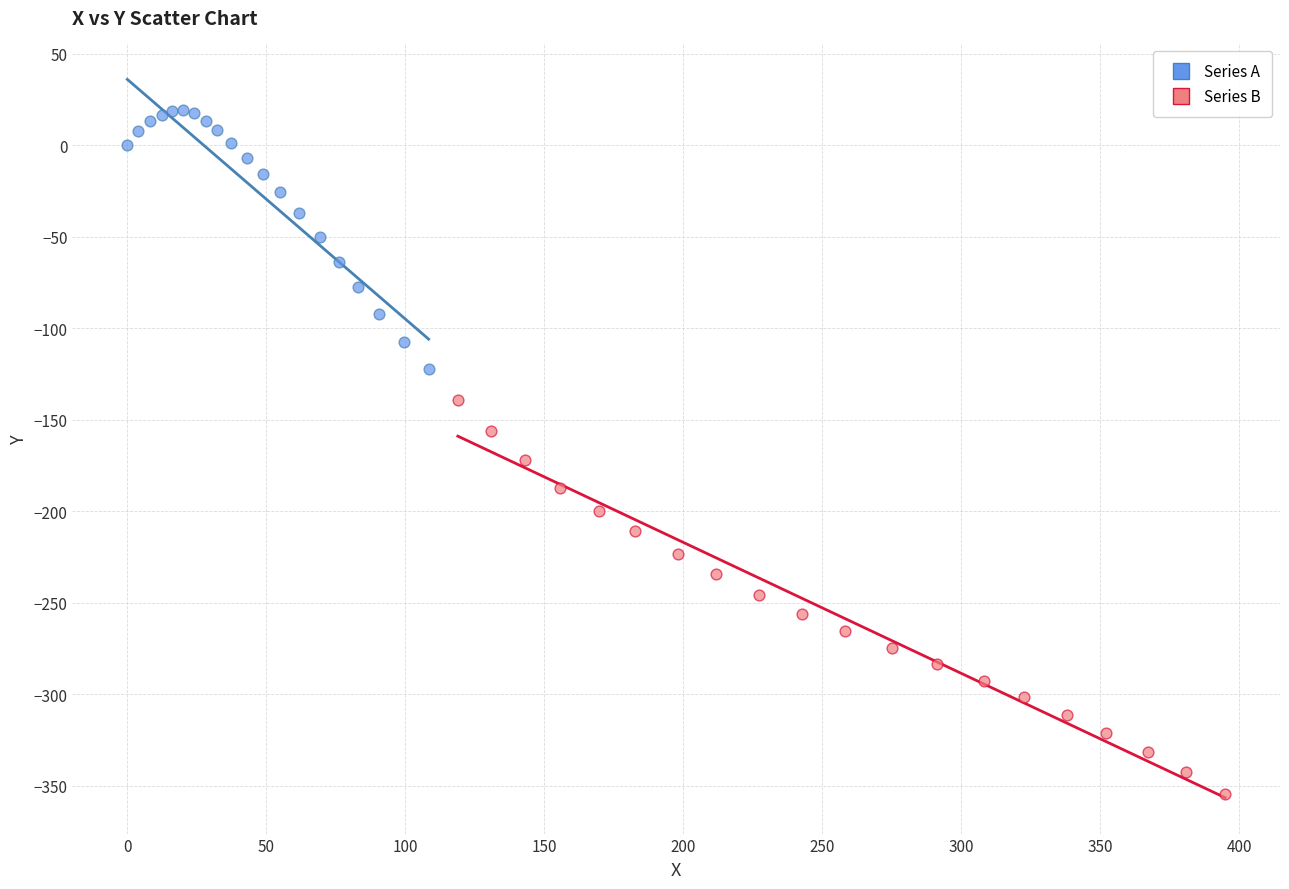

What are all the series names shown in the legend?

Series A, Series B